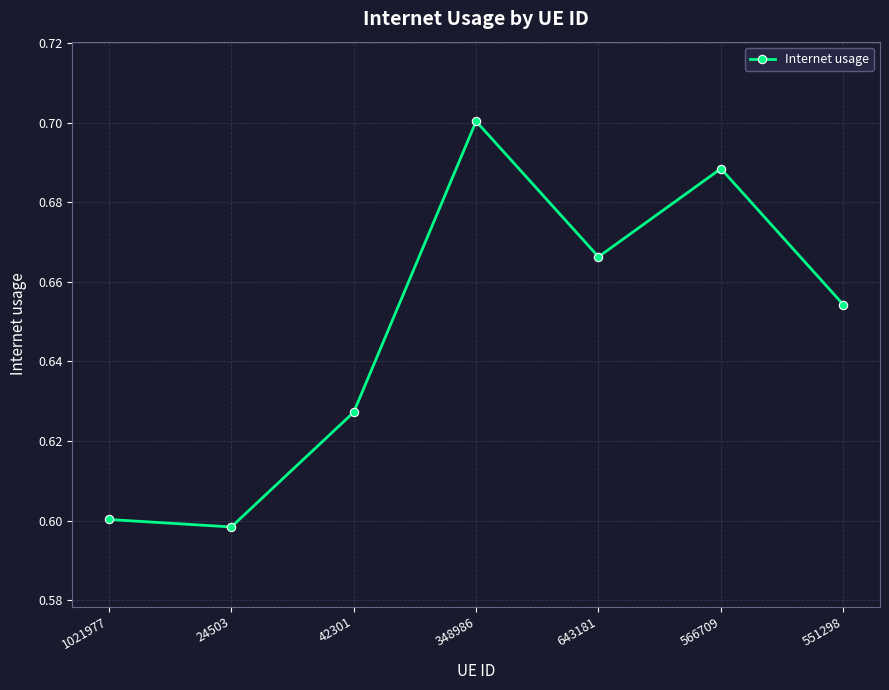

Is it true that the value at 348986 is 0.7?

True